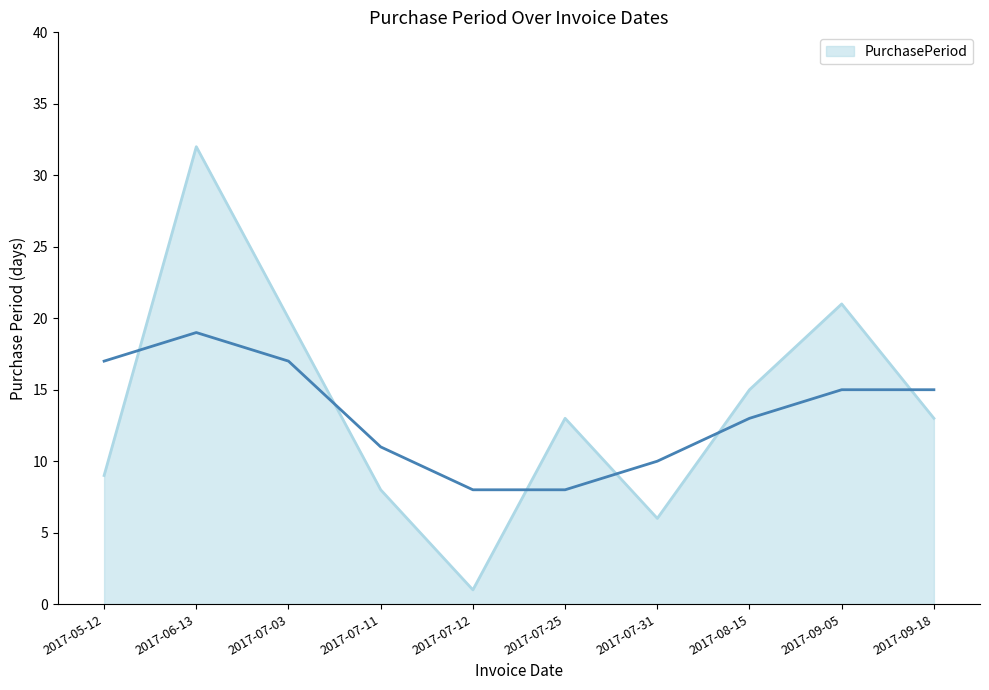

Rank the categories by value from lowest to highest.

2017-07-12, 2017-07-31, 2017-07-11, 2017-05-12, 2017-07-25, 2017-09-18, 2017-08-15, 2017-07-03, 2017-09-05, 2017-06-13